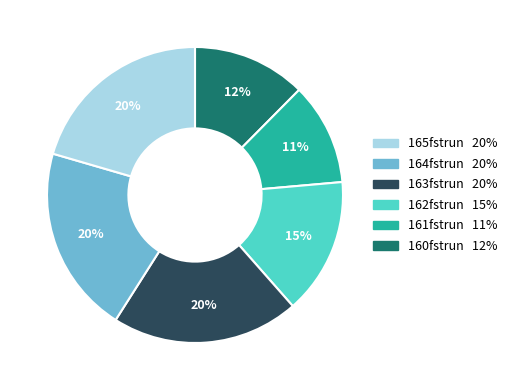

Does any single category account for the majority?

No